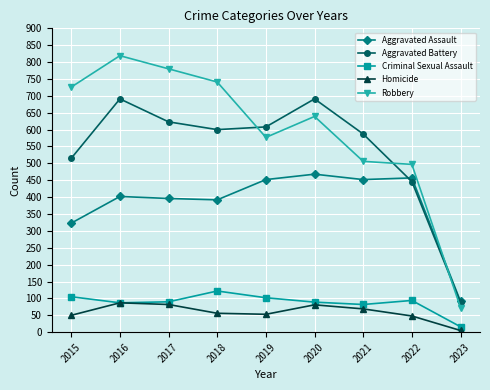

How many distinct data groups are displayed?

5